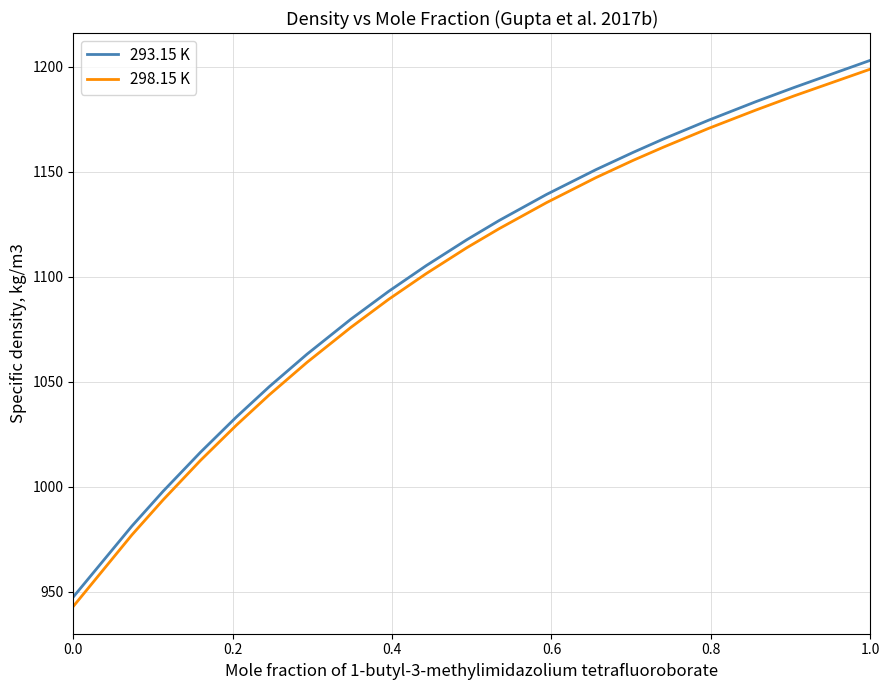

True or false: 298.15 K and 293.15 K intersect in this chart.

False